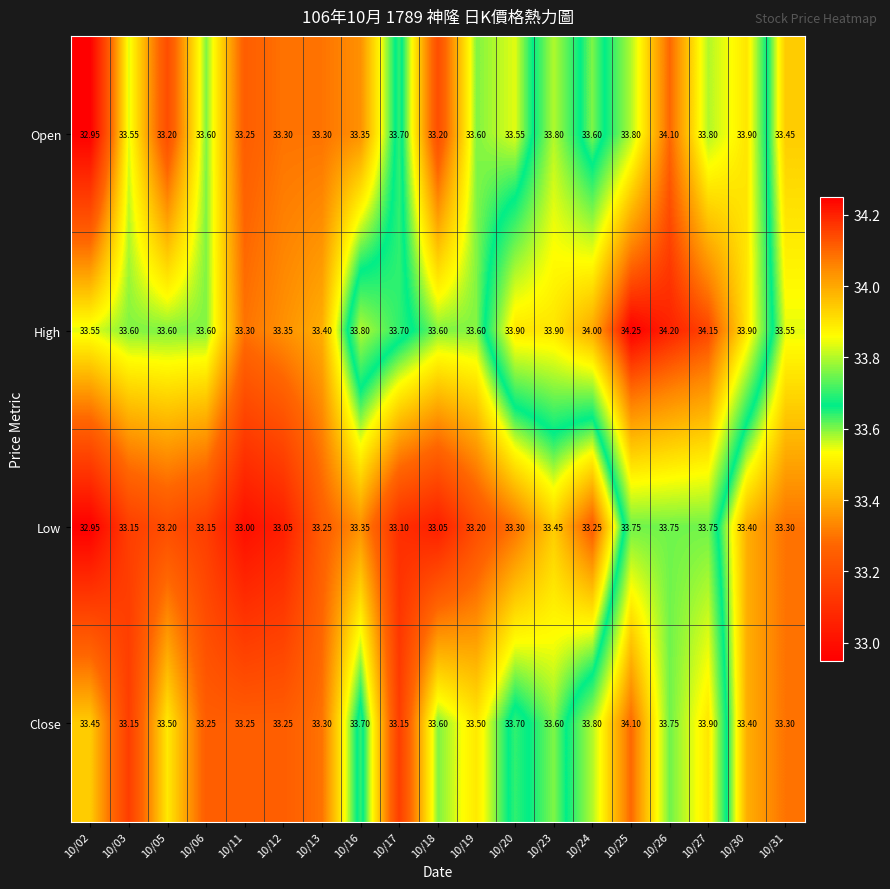

At how many categories does at least one series exceed 33?

19